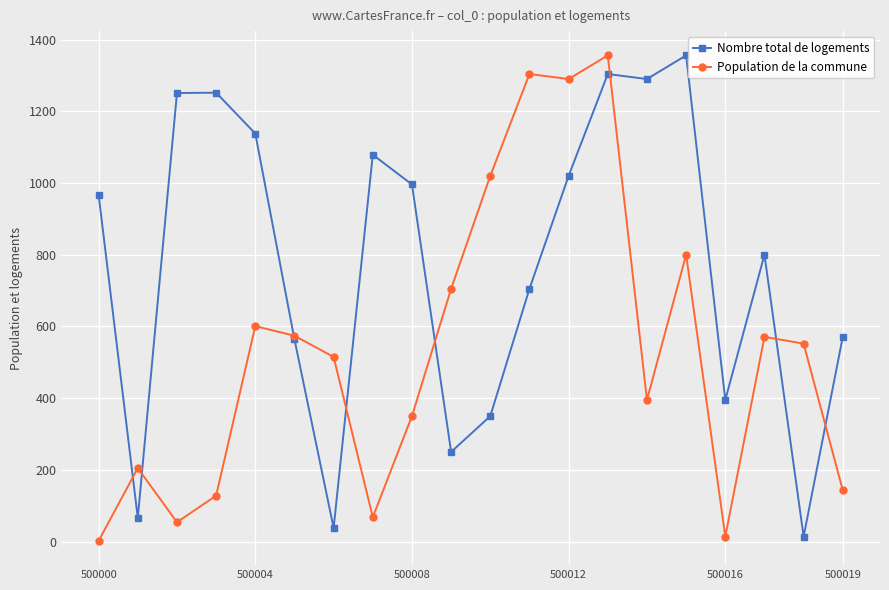

What is the greatest value displayed?

1356